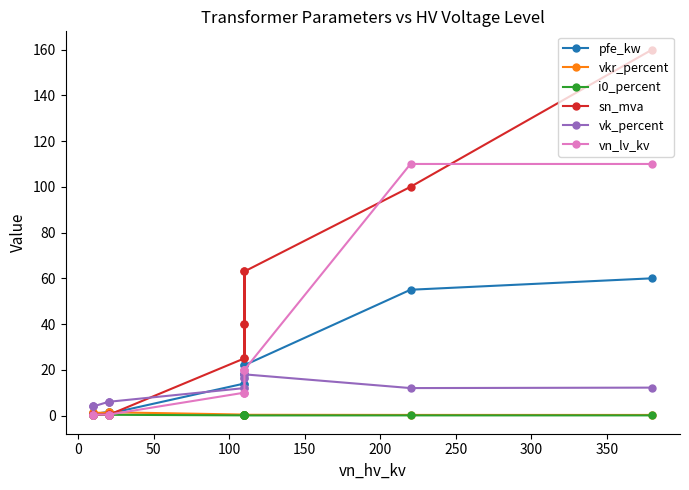

What is the total value across all series at 50?

123.4